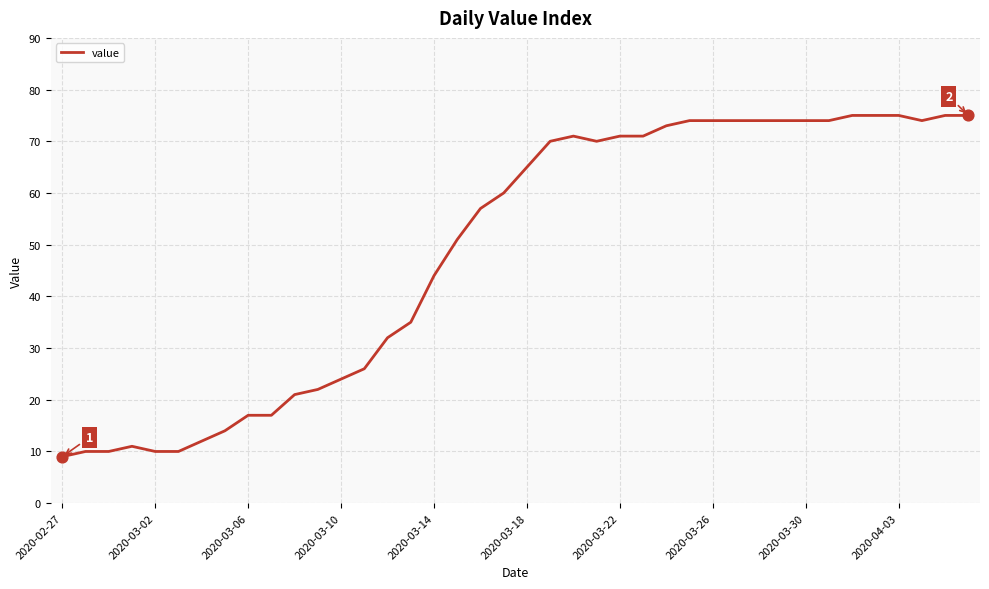

What is the maximum value shown in the chart?

75